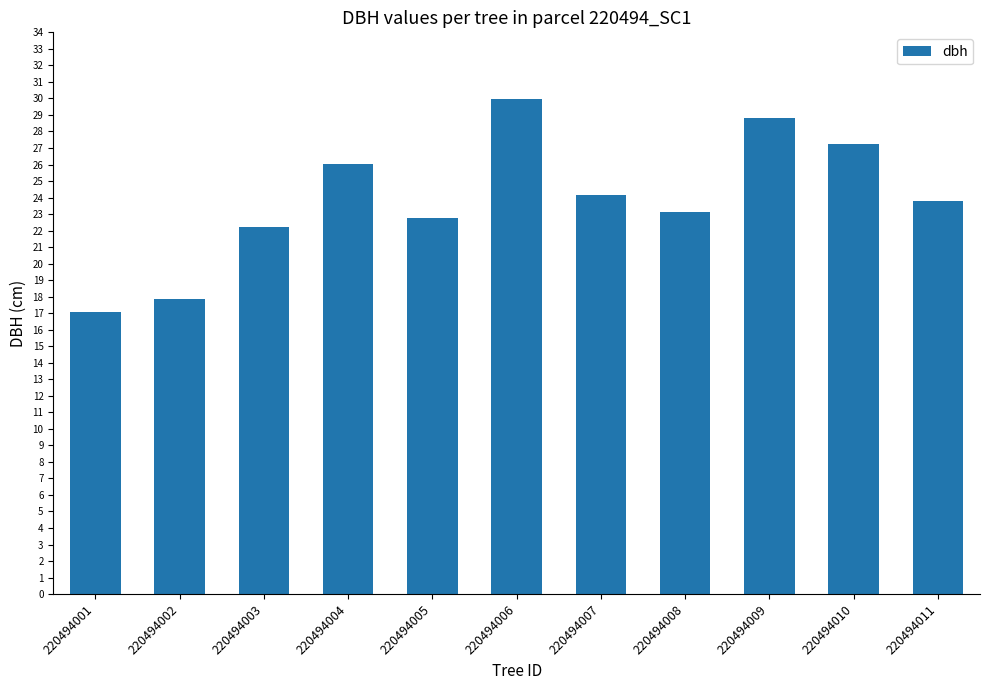

How many values are below 23?

4